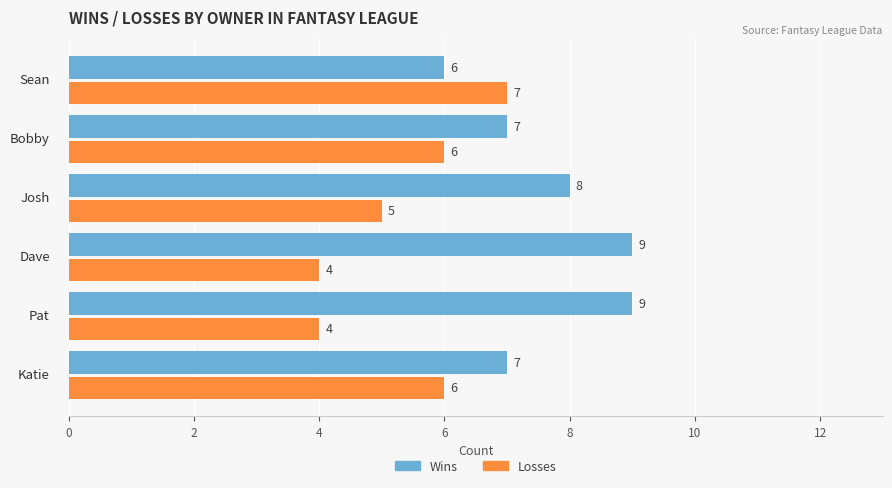

At how many categories does at least one series exceed 5?

6